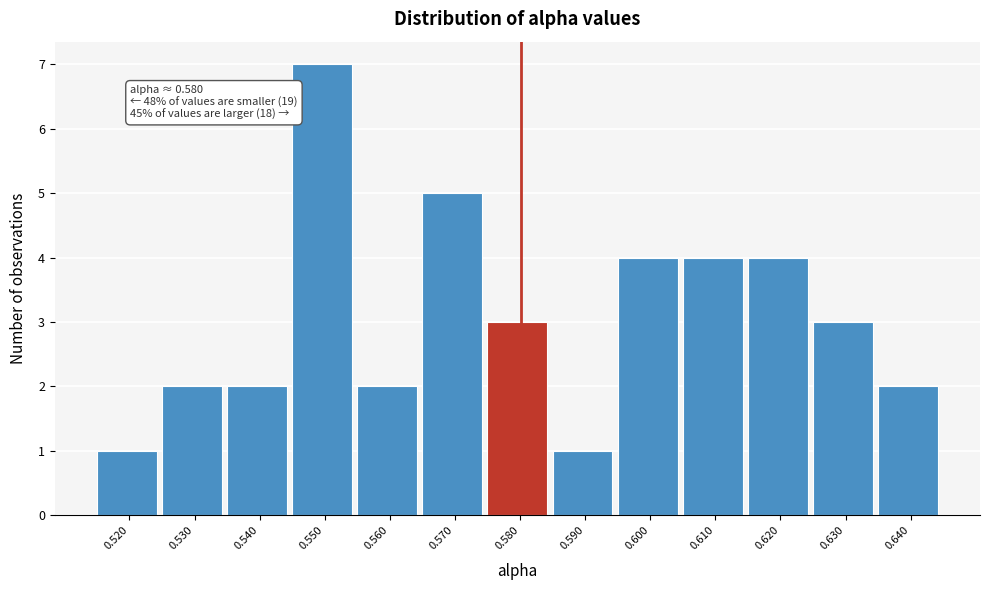

Which range on the x-axis has the tallest bar?

0.545 to 0.555